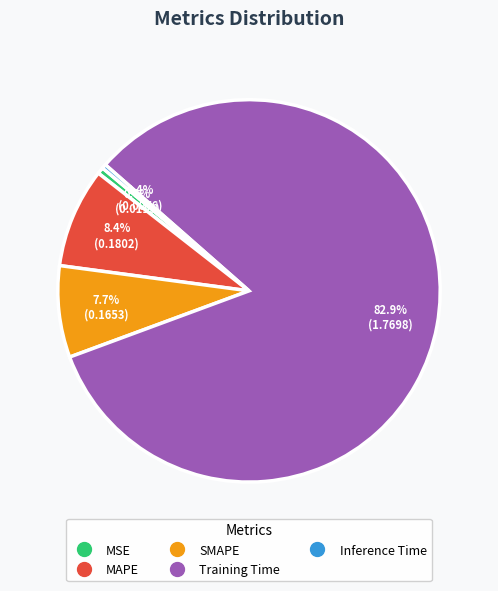

Which category has the biggest portion of the pie?

Training Time